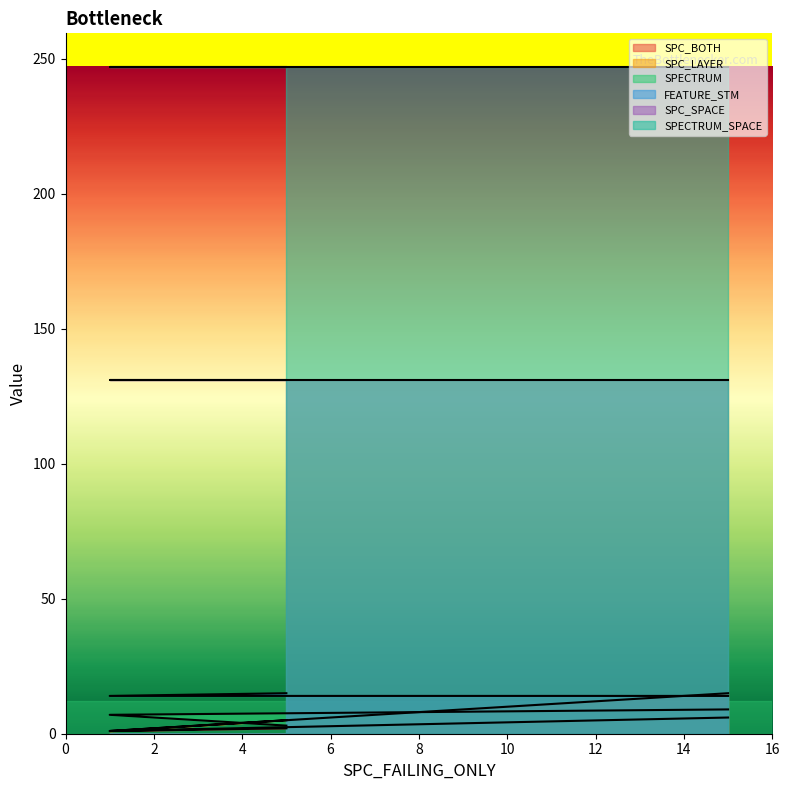

Is it true that SPC_LAYER equals 1 at 1?

True